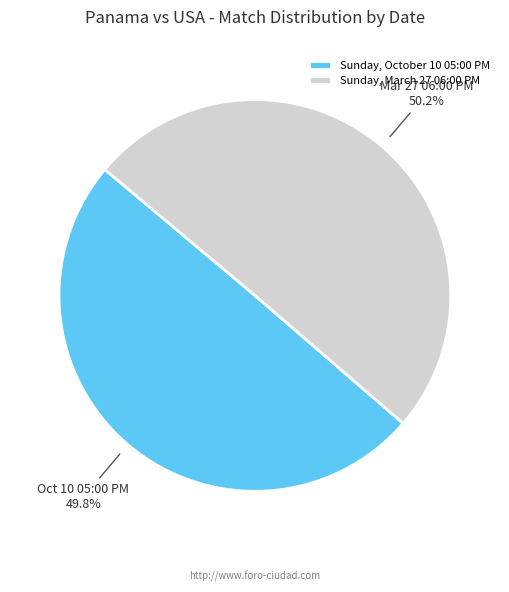

How much of the chart is everything except Sunday, March 27 06:00 PM?

49.8%